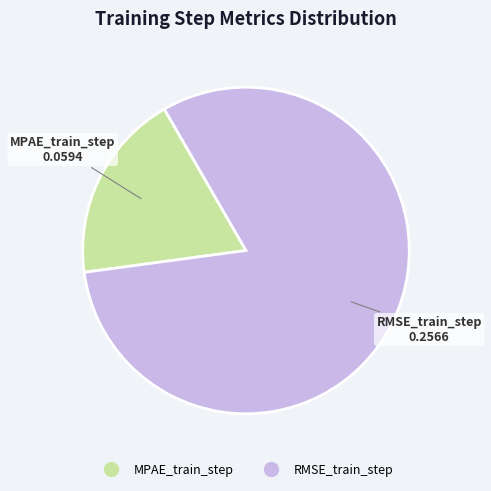

The RMSE_train_step slice represents 81% of the pie. True or false?

True